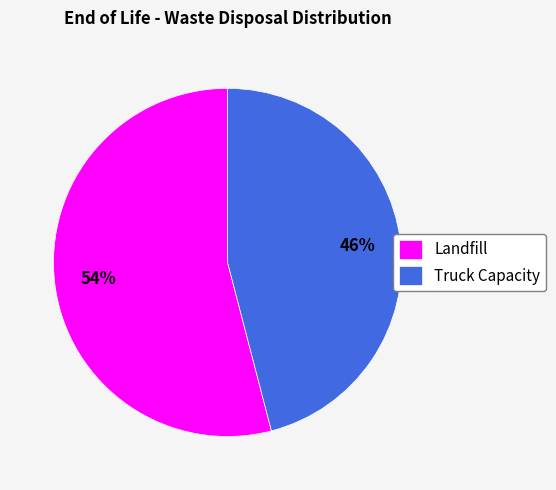

Which category has the smallest portion of the pie?

Truck Capacity